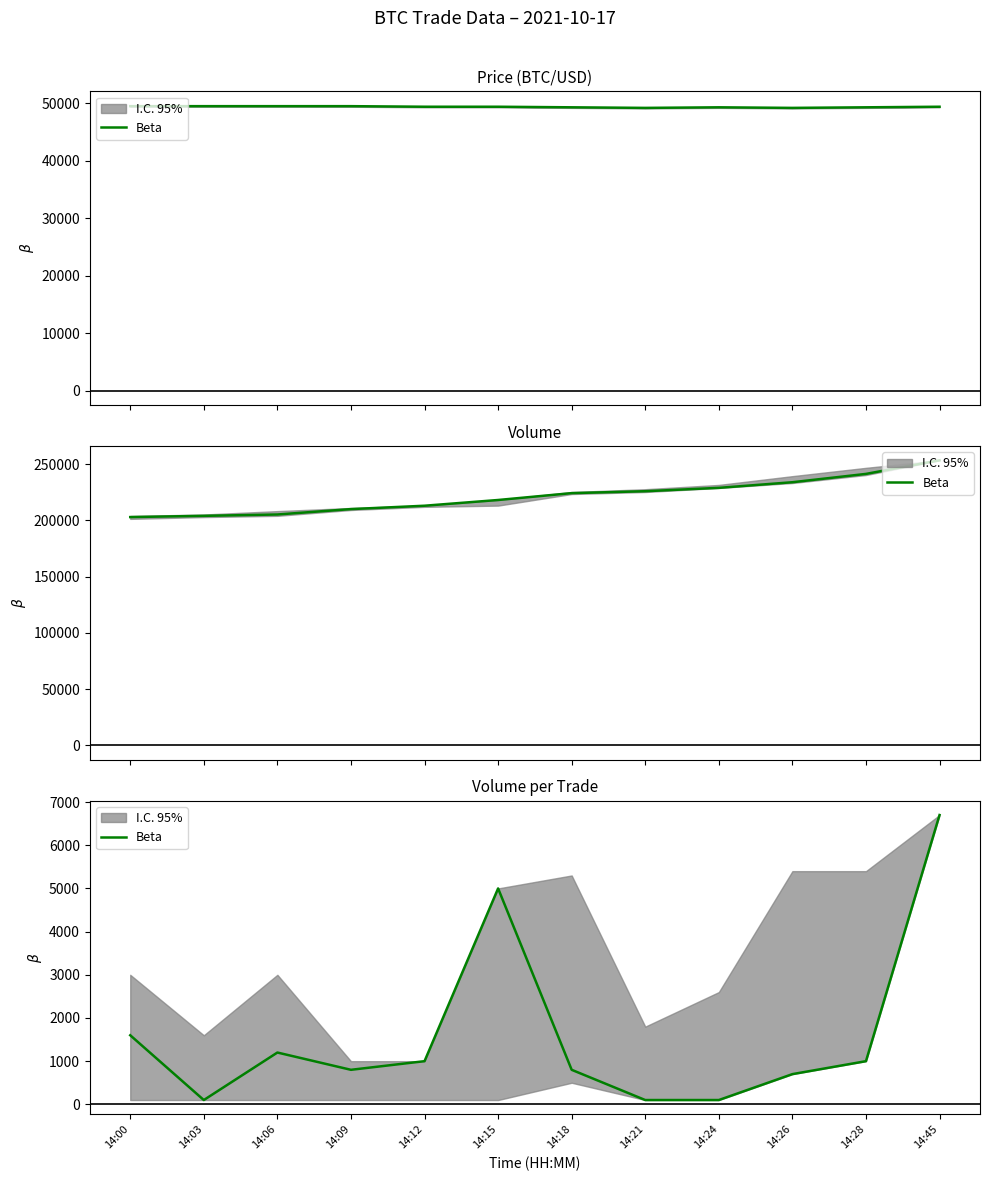

True or false: the data shows 149 at 14:21.

False